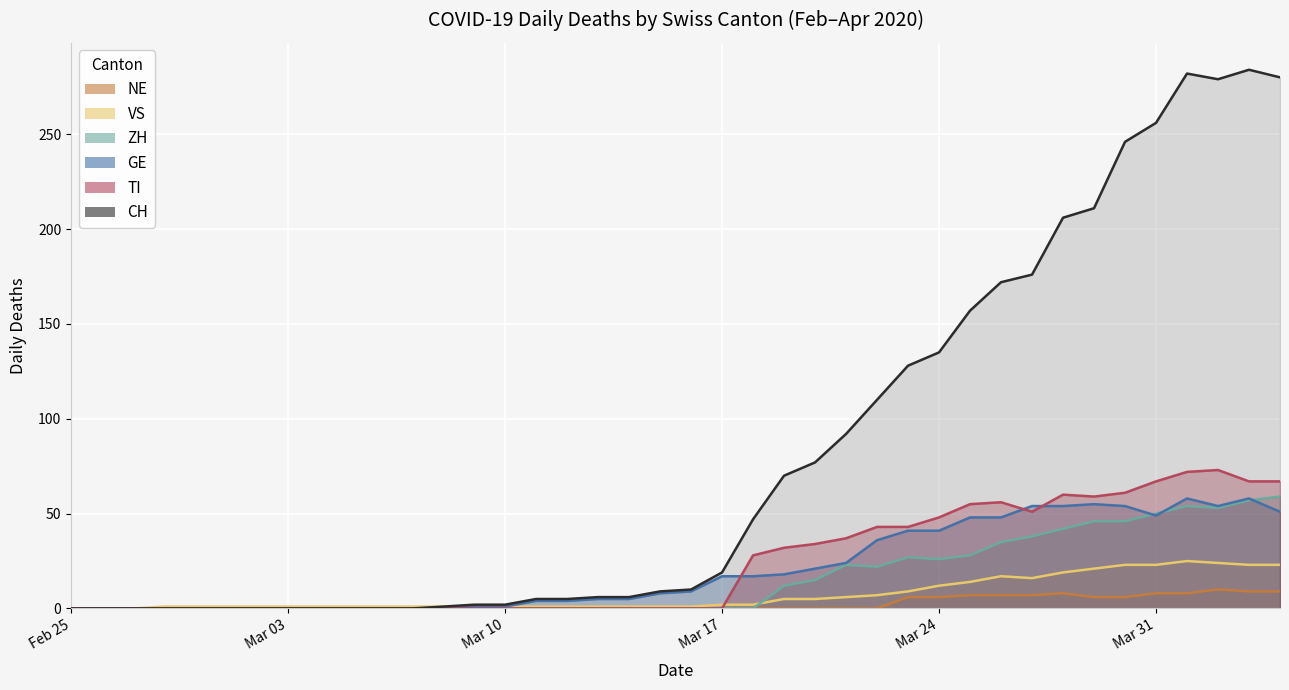

True or false: CH and TI cross at least once.

False